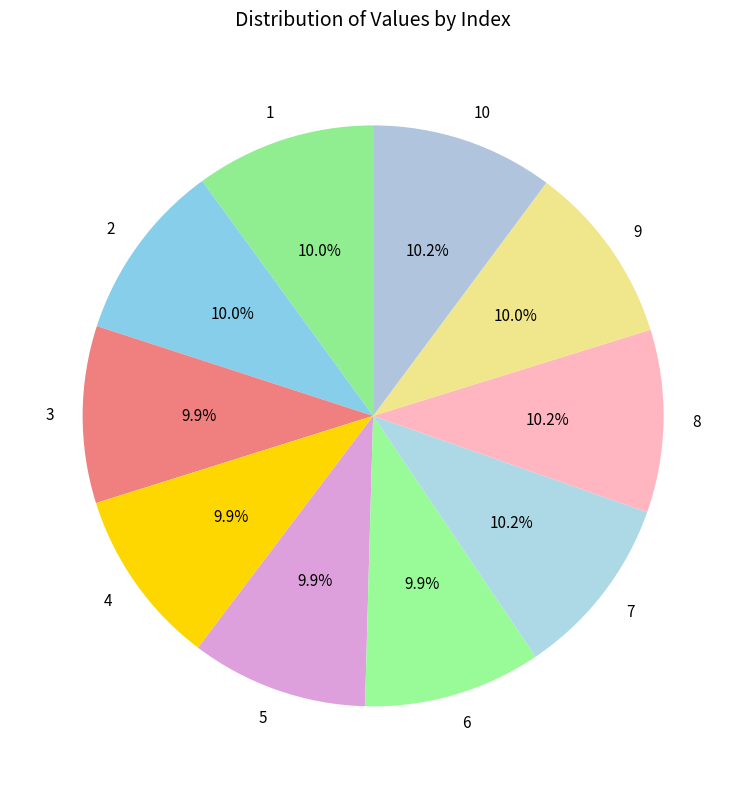

The 1 slice represents 23% of the pie. True or false?

False